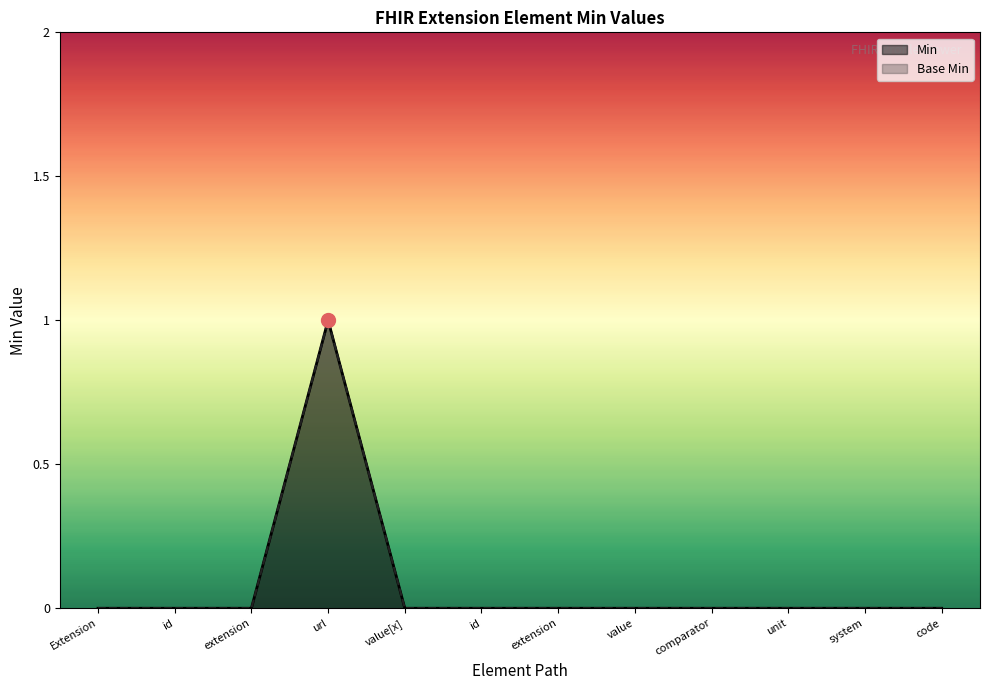

How many lines are shown in the chart?

2